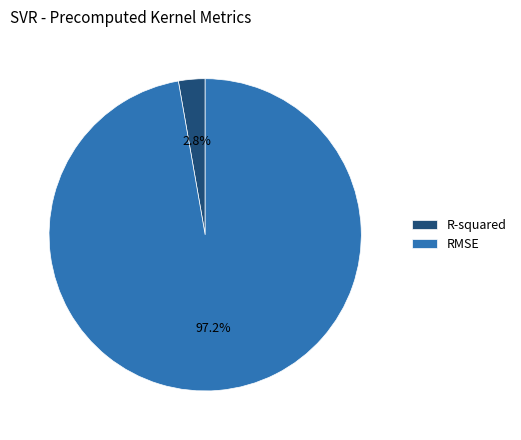

How many slices are in this pie chart?

2